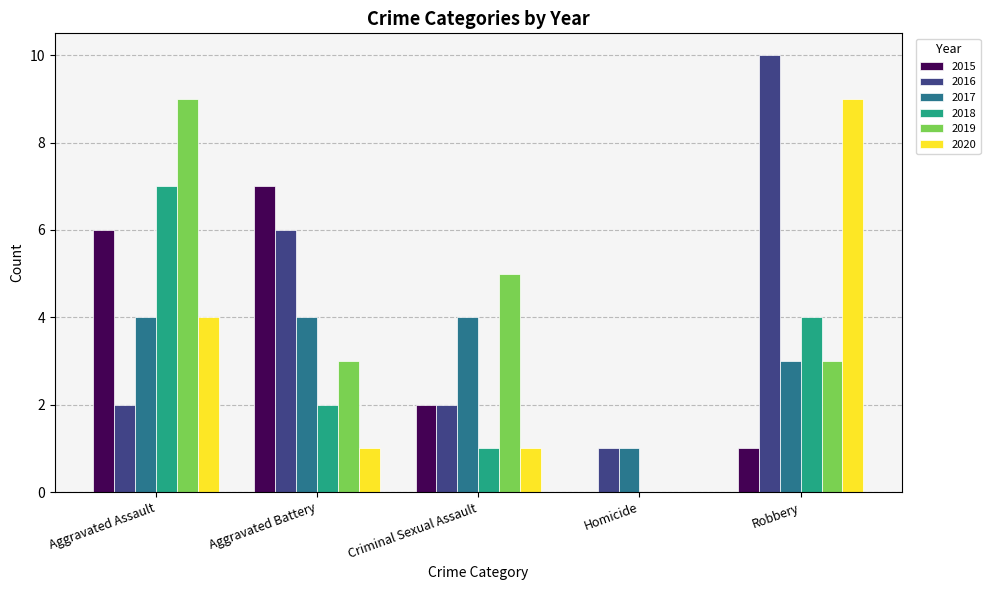

Is the value of 2020 at Criminal Sexual Assault greater than the value of 2015 at Aggravated Assault?

No